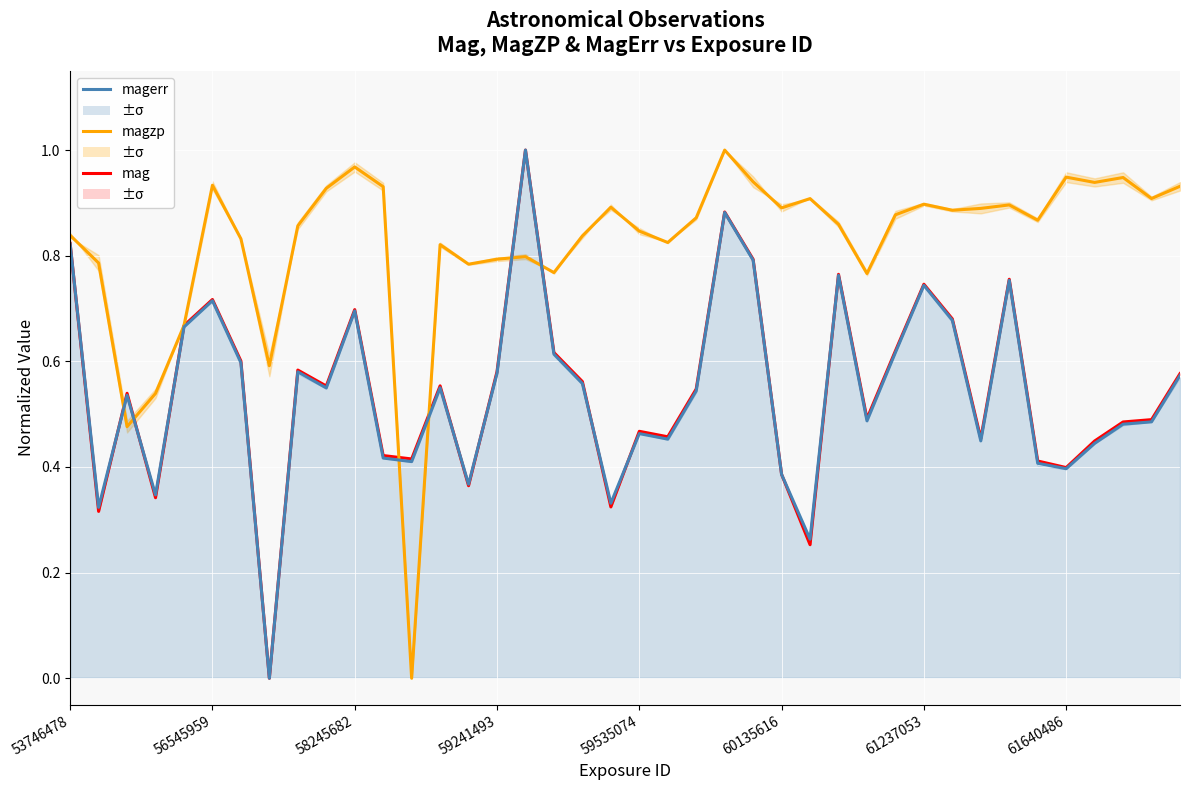

Between 56545959 and 30, which series saw the biggest shift?

mag